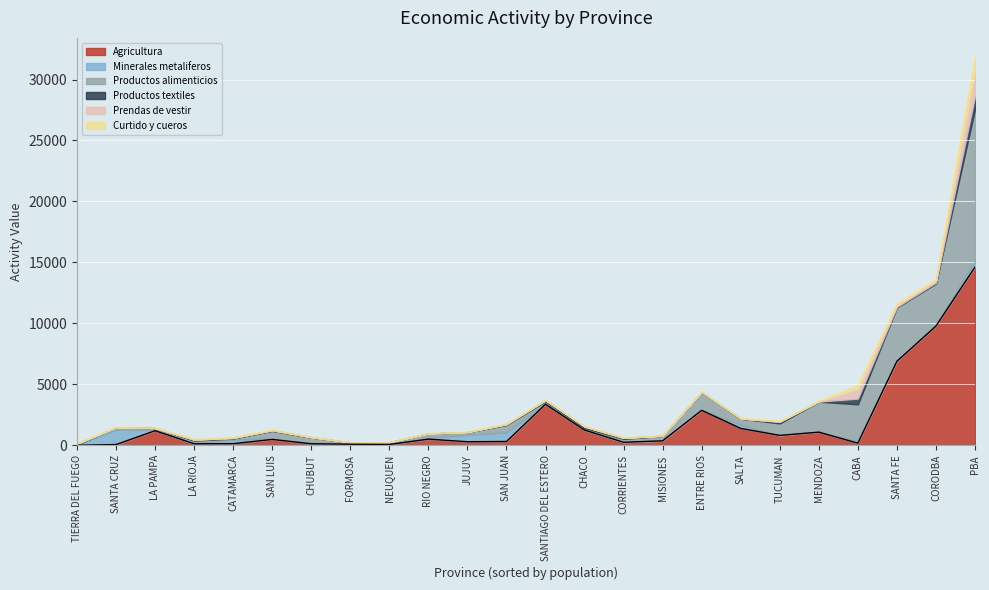

Is it true that Agricultura equals 3370.7 at SANTA FE?

False